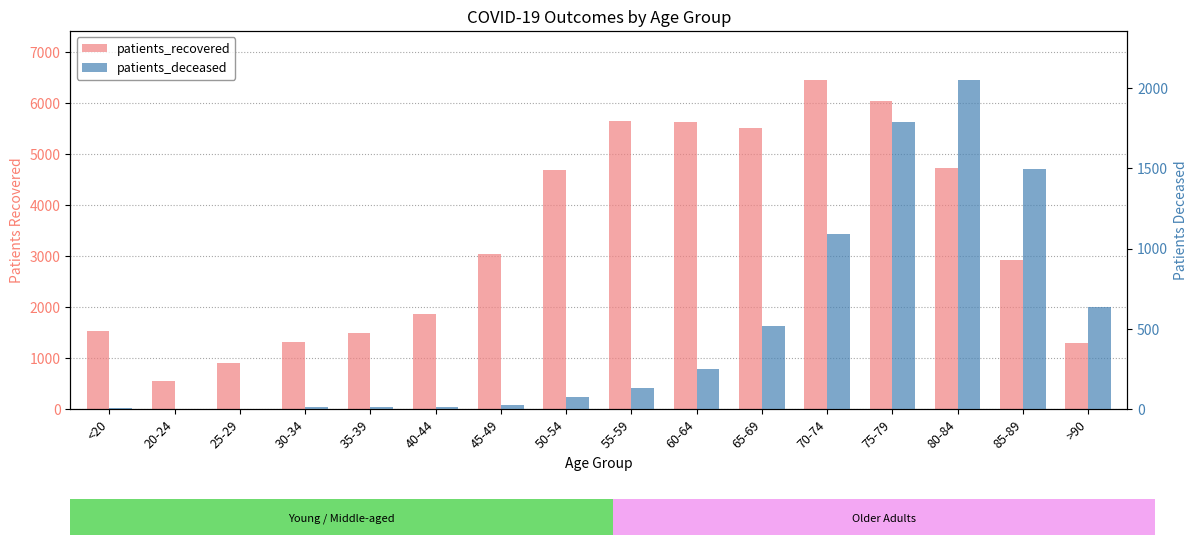

What is the total value across all series at 85-89?

4425